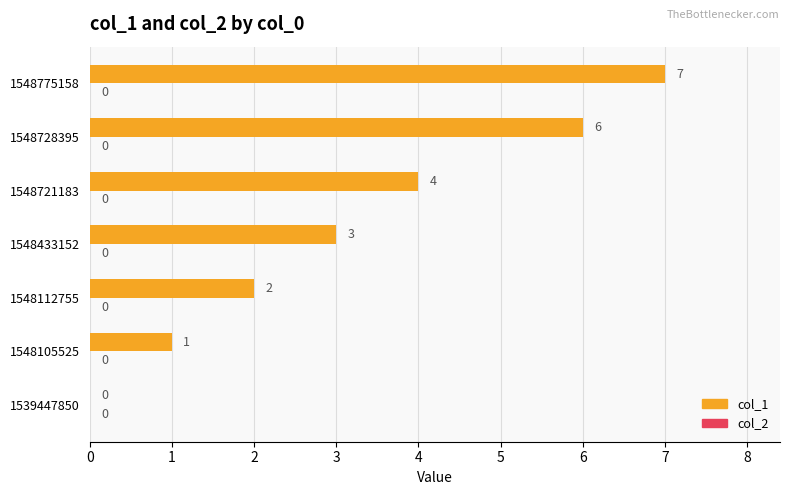

What is the change in value from 1548112755 to 1548728395?

+4